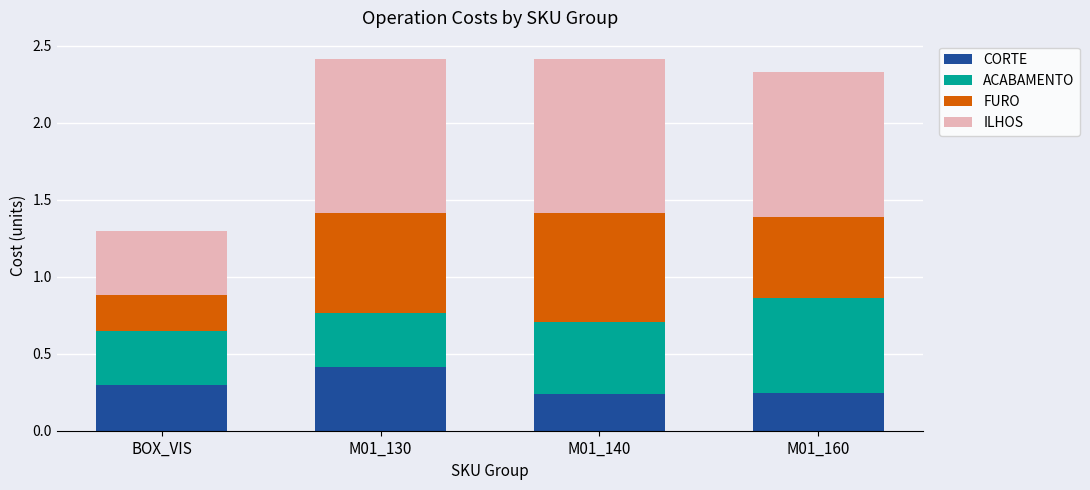

Is it true that CORTE equals 0.4 at M01_160?

False